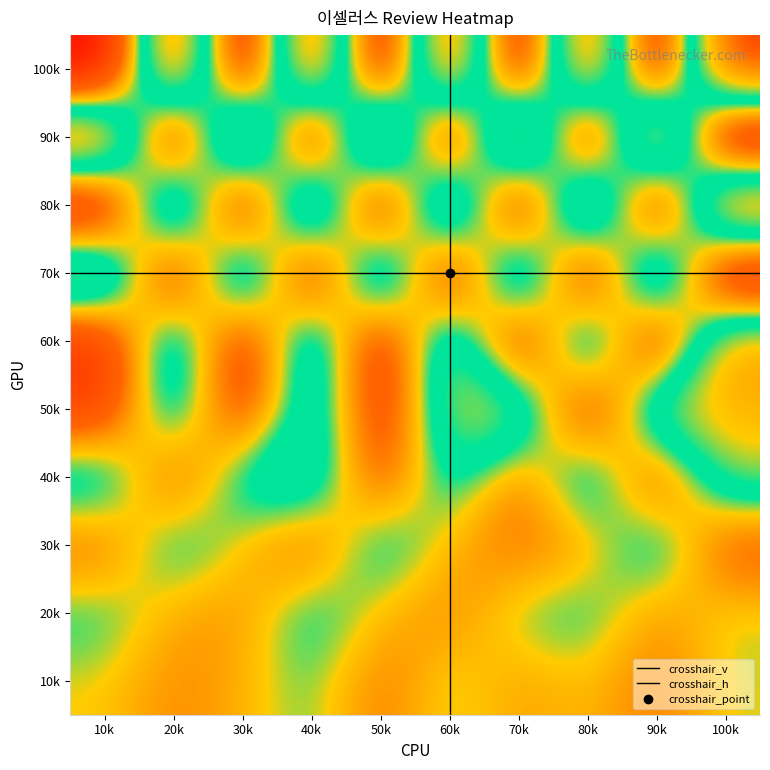

At how many categories does at least one series exceed 51?

10